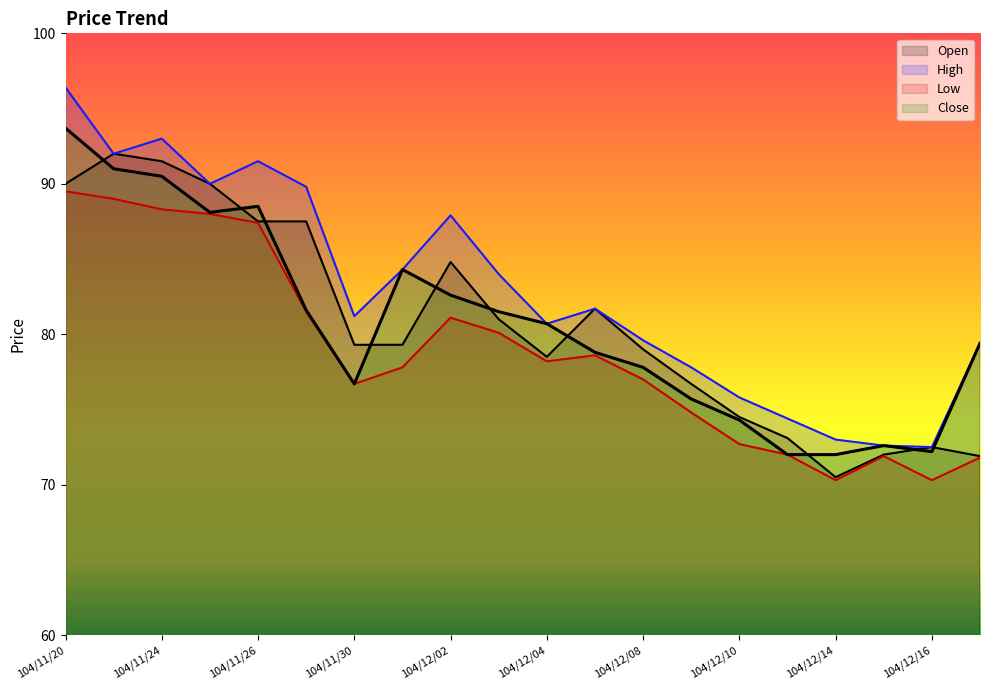

What are all the series names shown in the legend?

Open, High, Low, Close